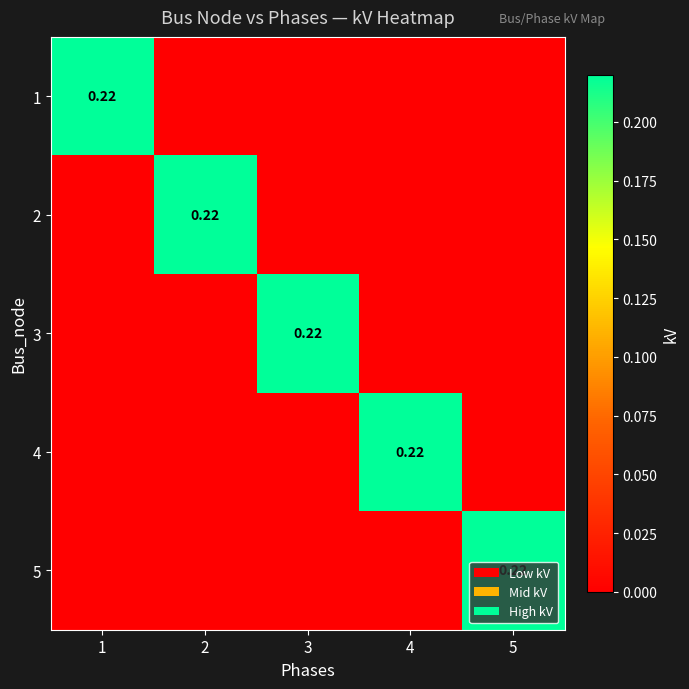

What is the greatest value displayed?

0.2